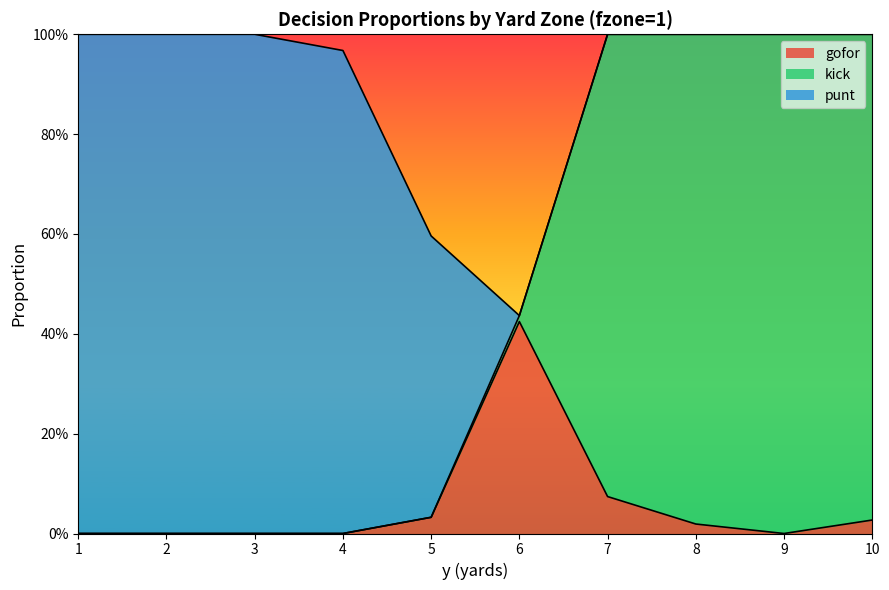

How many interior local valleys does the gofor series have?

1